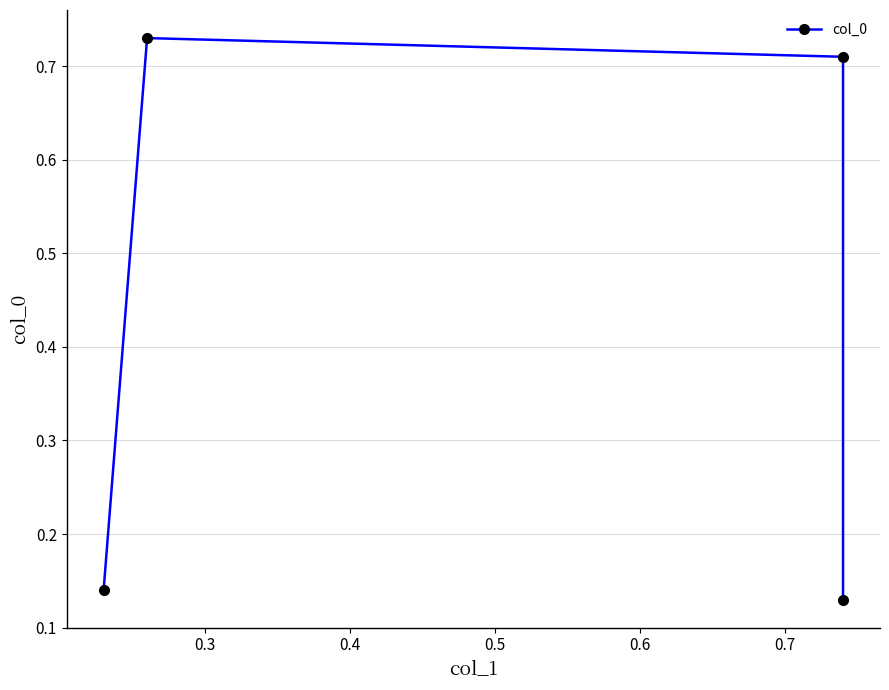

True or false: there are more than 0 points higher than both neighbors.

True